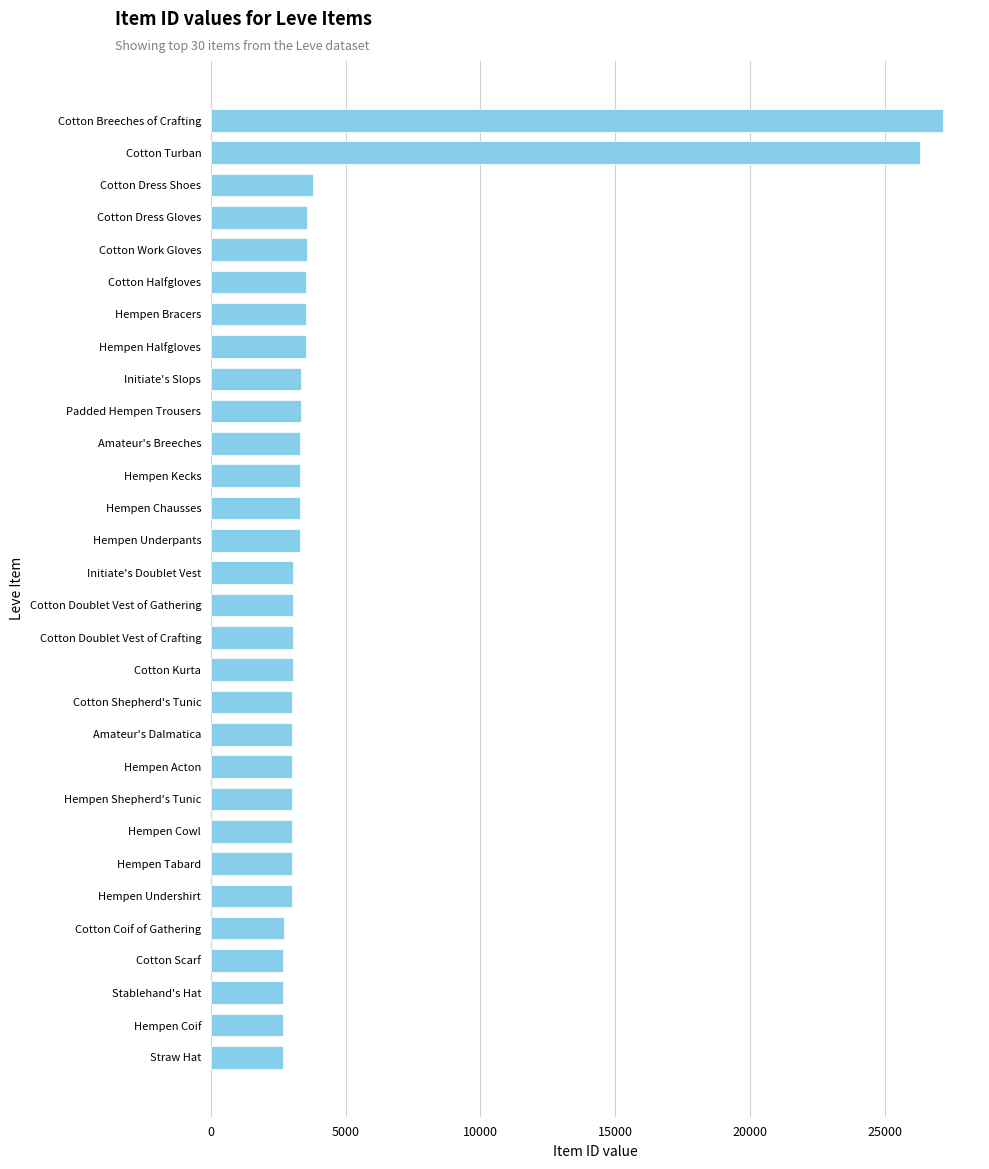

What is the smallest value displayed?

2658